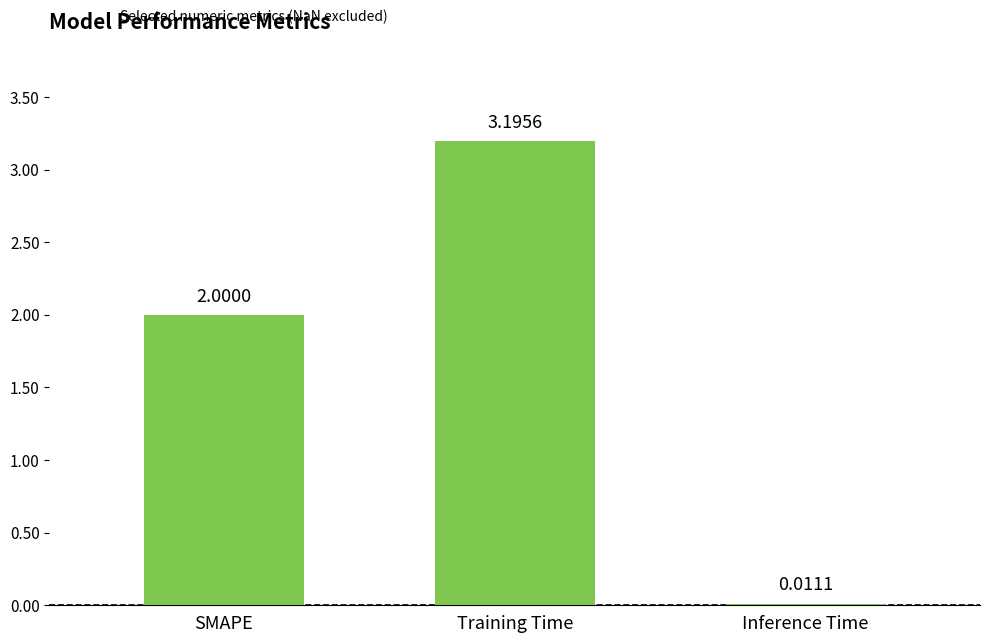

What is the maximum value shown in the chart?

3.2